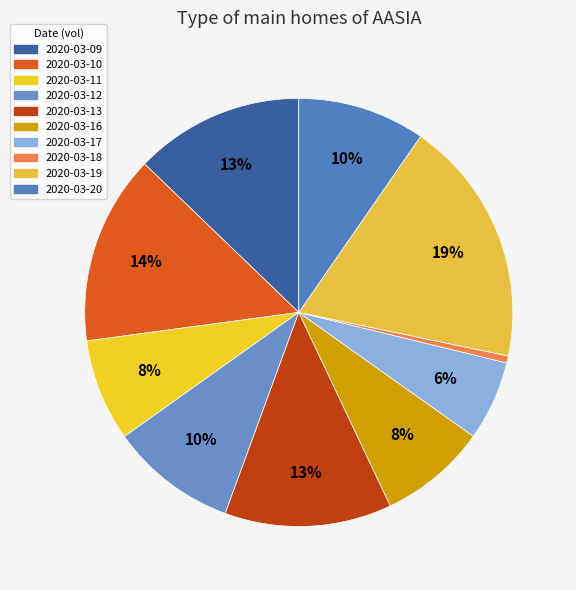

To the nearest percent, what percentage of the pie is 2020-03-12?

10%